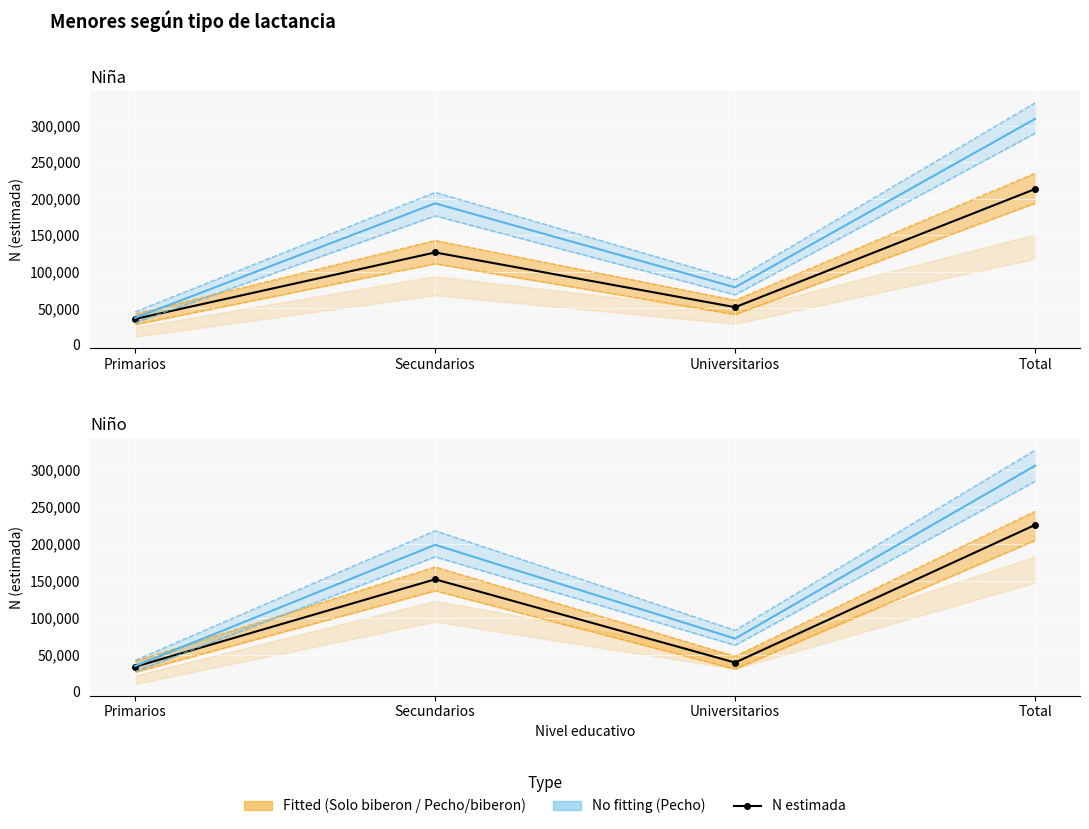

What value does the Pecho N (Niña) series have at Secundarios, to the nearest 50?

193650